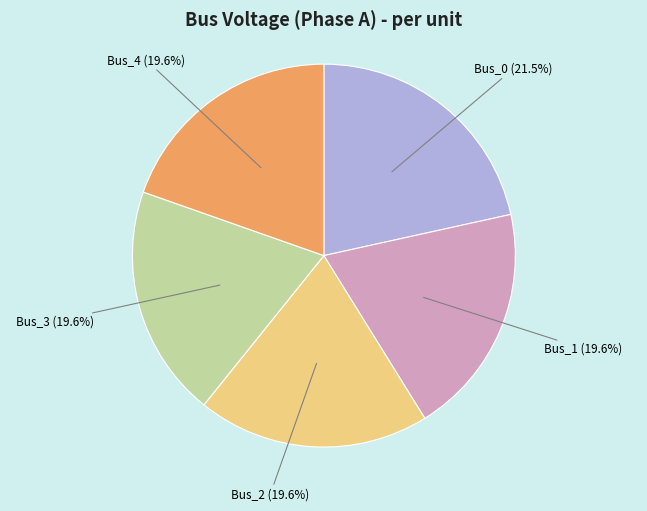

Which has a higher value, Bus_3 or Bus_0?

Bus_0